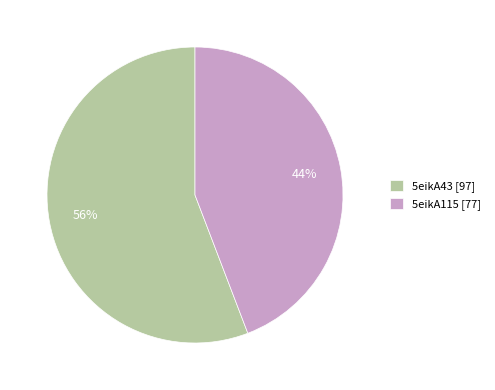

To the nearest percent, what is the difference between the largest and smallest slice percentages?

12%